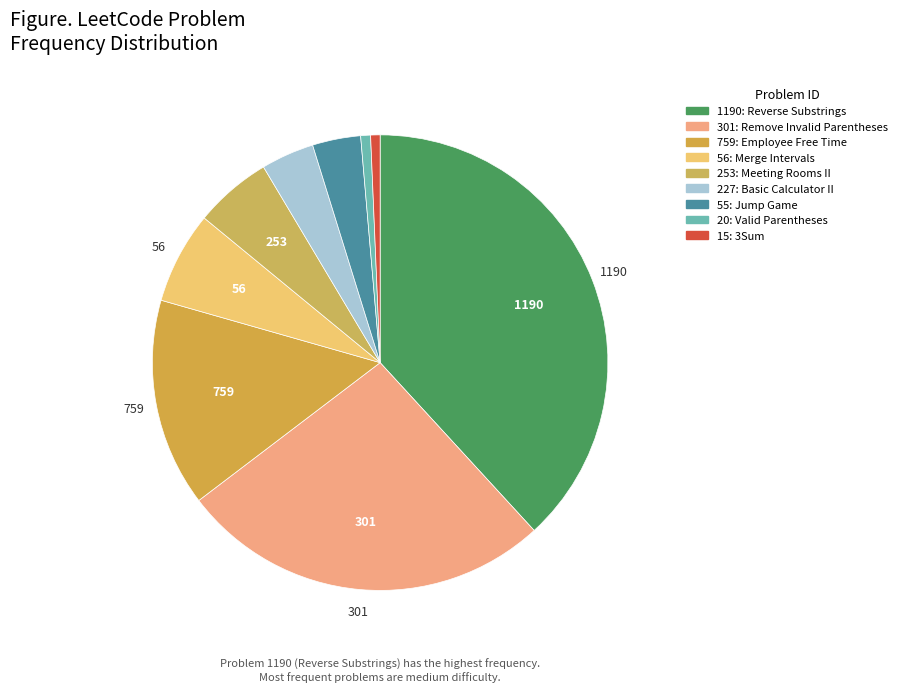

Count the number of slices in the pie.

9